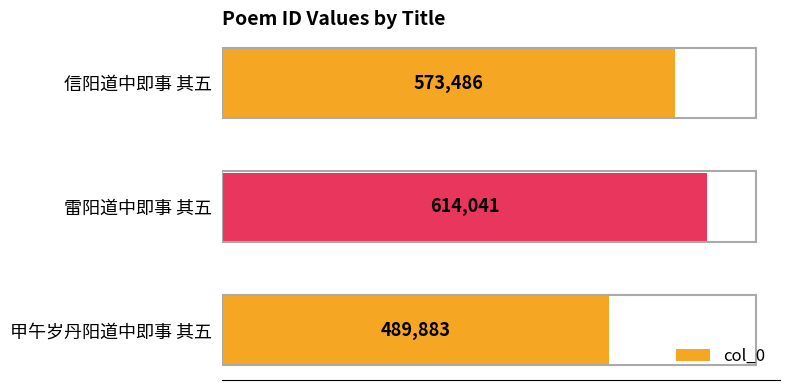

What is the maximum value shown in the chart?

614041